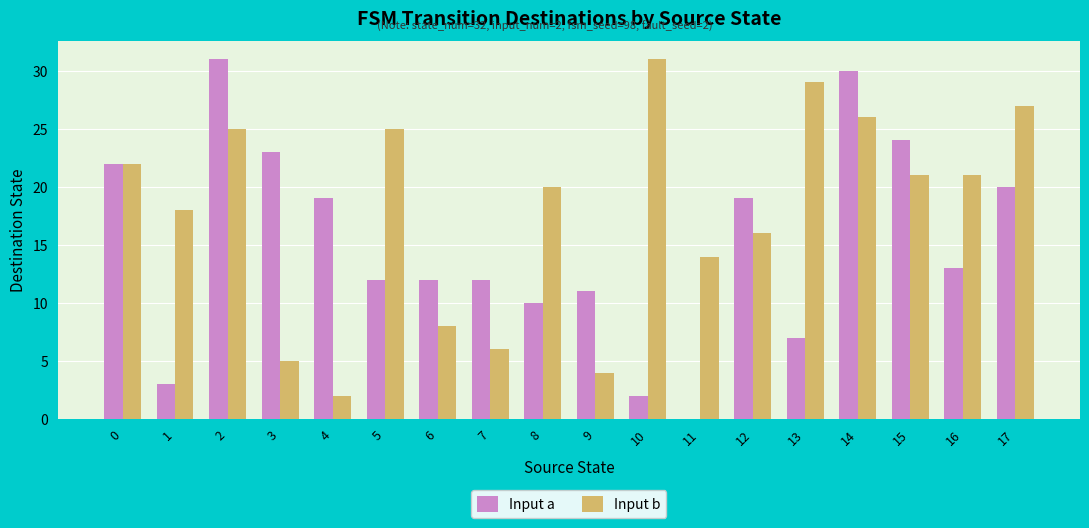

Which category has the highest value in the Input b series?

10